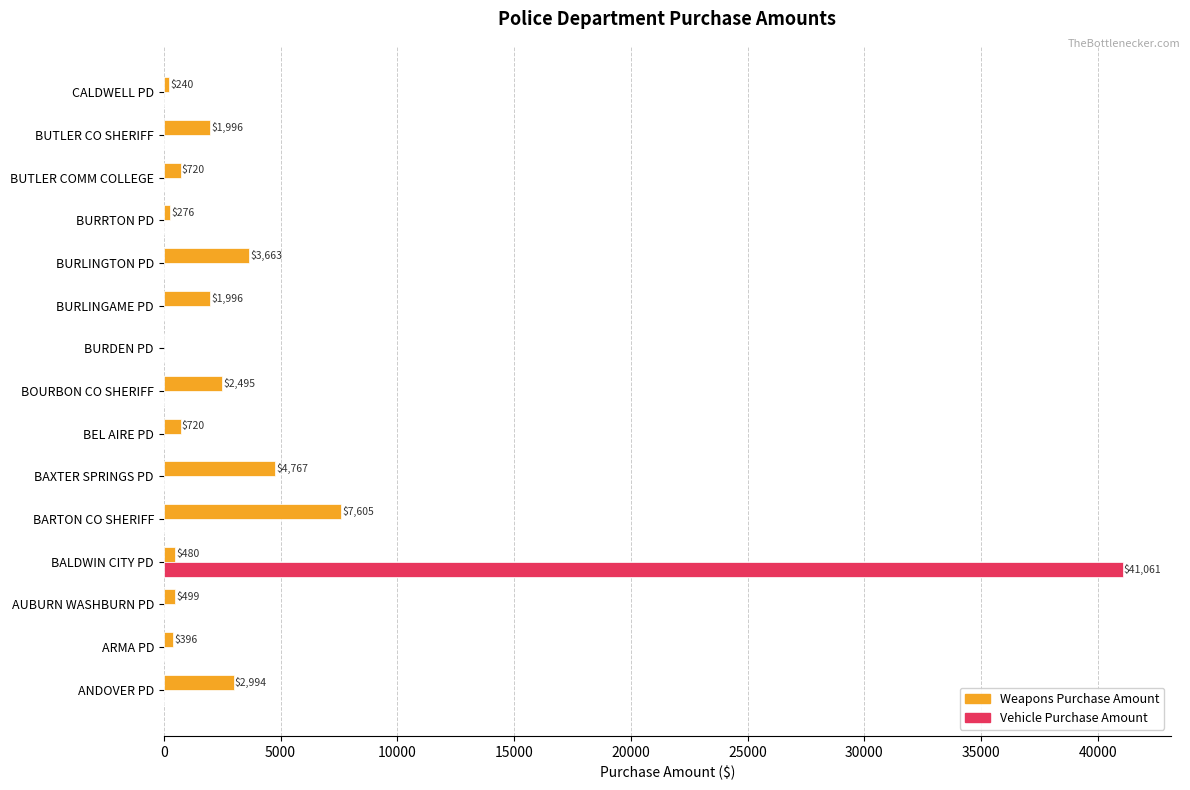

At which category does the chart reach its peak across all series?

BALDWIN CITY PD